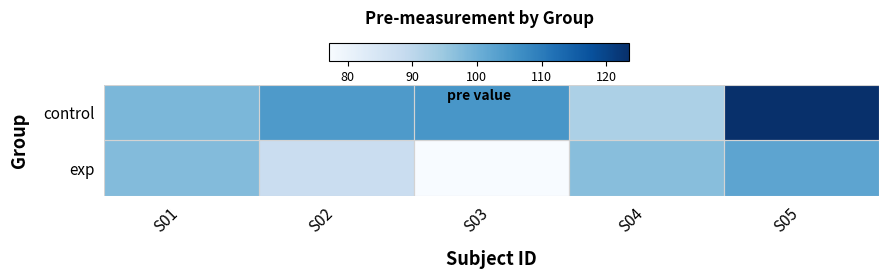

Which series has the largest total across all categories?

control